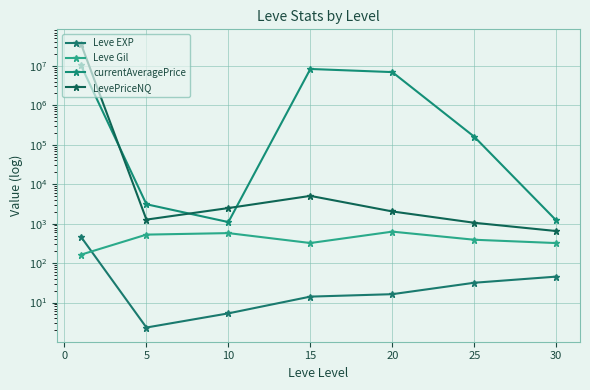

List the series in order of their peak value, lowest first.

Leve EXP, Leve Gil, currentAveragePrice, LevePriceNQ